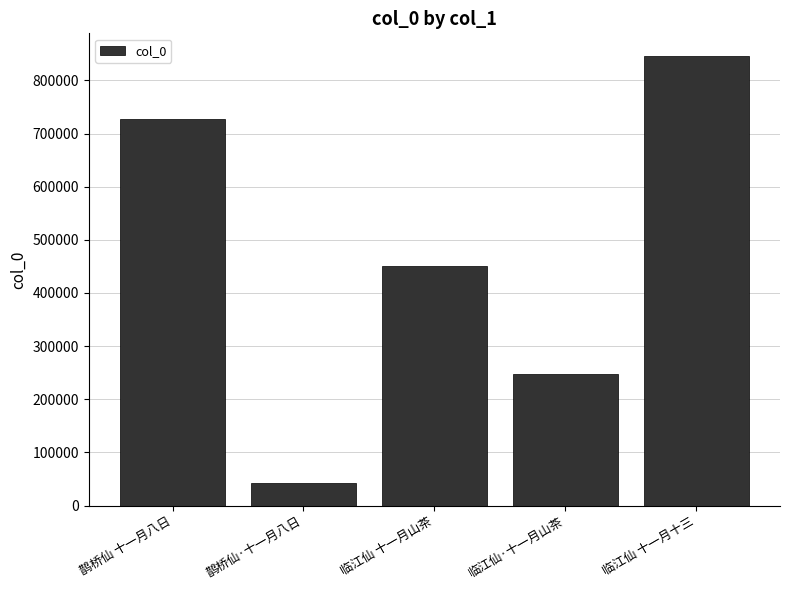

True or false: the data shows 728106 at 鹊桥仙 十一月八日.

True